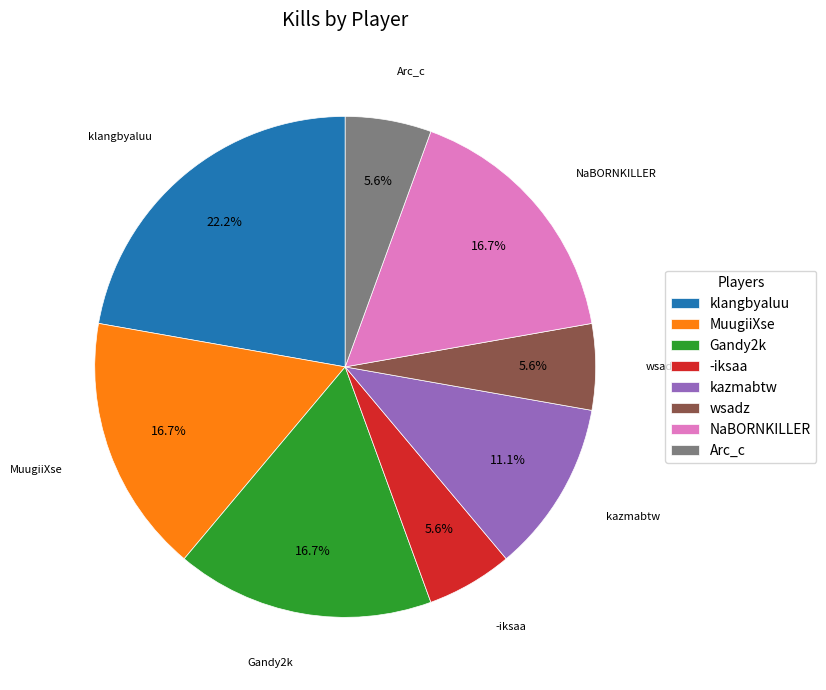

To the nearest percent, what percentage of the pie is NaBORNKILLER?

17%